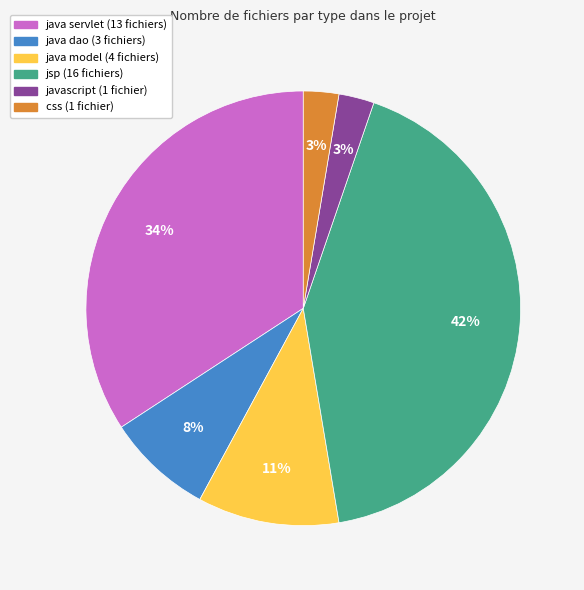

Is there a majority slice in this chart?

No